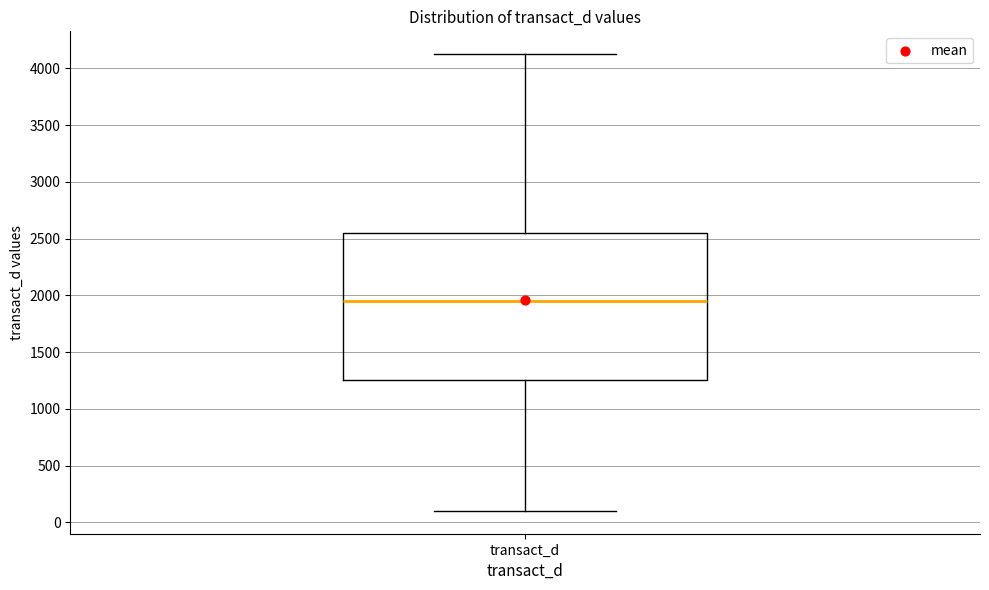

Where does the median line of the box for transact_d sit on the y-axis? The values are not printed on the chart, so give them approximately, as read against the axis.

1950